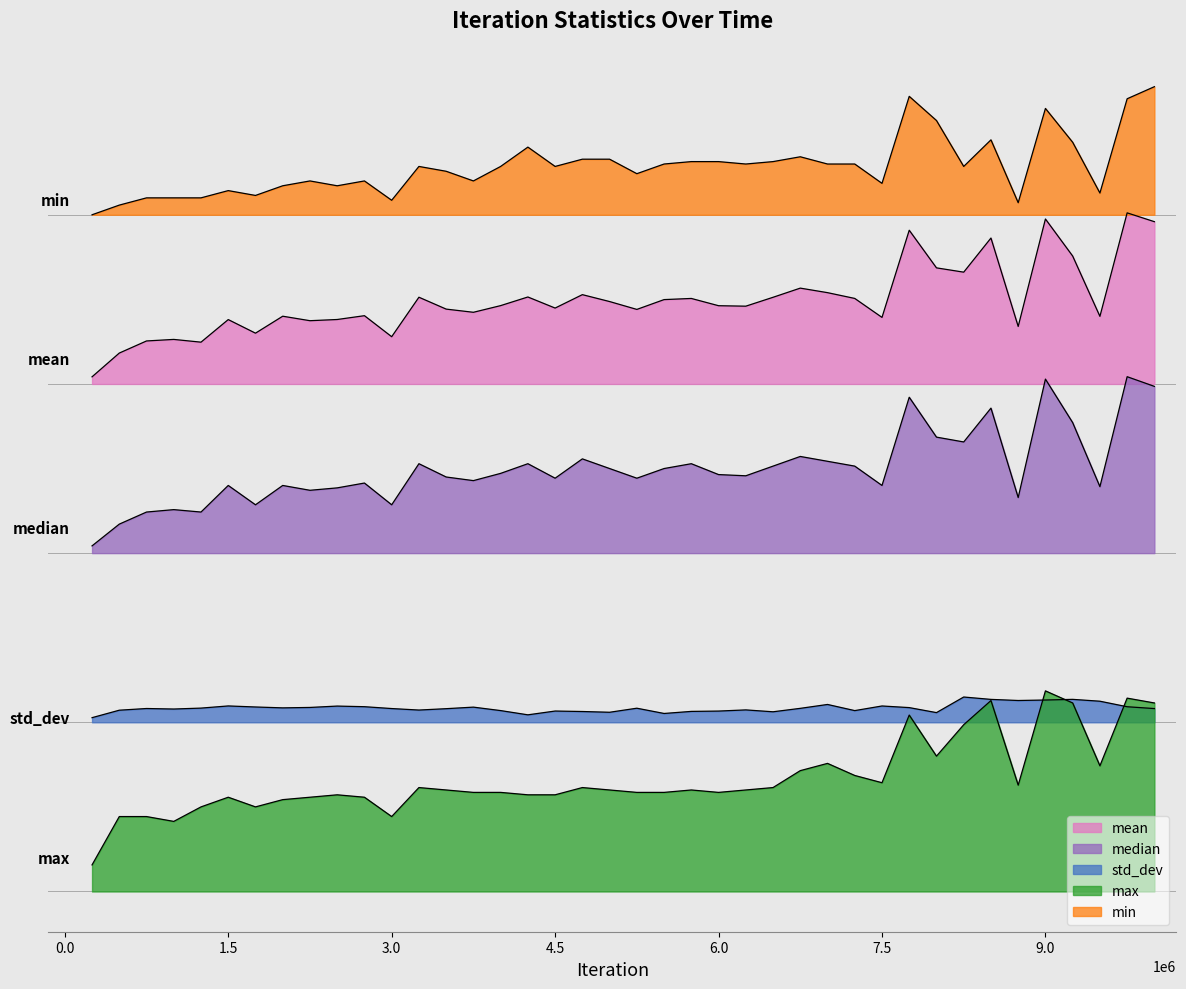

Reading left to right, extract all data points from this chart.

mean: 4259.0	4455.6	4555.8	4568.5	4545.8	4732.7	4620.2	4760.6	4723.4	4733.3	4764.9	4591.0	4917.7	4819.4	4793.0	4848.3	4919.7	4828.0	4939.0	4881.9	4816.8	4898.0	4907.5	4847.5	4843.6	4917.1	4993.0	4955.5	4907.7	4750.8	5472.1	5160.7	5125.1	5407.5	4676.0	5565.1	5258.5	4759.4	5615.9	5542.8
median: 2860.0	3040.0	3140.0	3160.0	3140.0	3360.0	3200.0	3360.0	3320.0	3340.0	3380.0	3200.0	3540.0	3430.0	3400.0	3460.0	3540.0	3420.0	3580.0	3500.0	3420.0	3500.0	3540.0	3450.0	3440.0	3520.0	3600.0	3560.0	3520.0	3360.0	4090.0	3760.0	3720.0	4000.0	3260.0	4240.0	3880.0	3350.0	4260.0	4180.0
std_dev: 1438.4	1500.2	1514.1	1509.9	1517.5	1535.4	1526.8	1519.5	1523.0	1534.3	1529.1	1513.8	1501.4	1512.7	1525.6	1497.0	1461.9	1493.3	1489.3	1483.1	1516.7	1473.1	1490.3	1493.0	1502.6	1487.1	1515.5	1547.7	1496.8	1535.1	1521.7	1480.2	1609.3	1589.6	1580.5	1584.5	1589.8	1574.6	1528.8	1513.7
max: 220.0	620.0	620.0	580.0	700.0	780.0	700.0	760.0	780.0	800.0	780.0	620.0	860.0	840.0	820.0	820.0	800.0	800.0	860.0	840.0	820.0	820.0	840.0	820.0	840.0	860.0	1000.0	1060.0	960.0	900.0	1460.0	1120.0	1380.0	1580.0	880.0	1660.0	1560.0	1040.0	1600.0	1560.0
min: 5600.0	5680.0	5740.0	5740.0	5740.0	5800.0	5760.0	5840.0	5880.0	5840.0	5880.0	5720.0	6000.0	5960.0	5880.0	6000.0	6160.0	6000.0	6060.0	6060.0	5940.0	6020.0	6040.0	6040.0	6020.0	6040.0	6080.0	6020.0	6020.0	5860.0	6580.0	6380.0	6000.0	6220.0	5700.0	6480.0	6200.0	5780.0	6560.0	6660.0